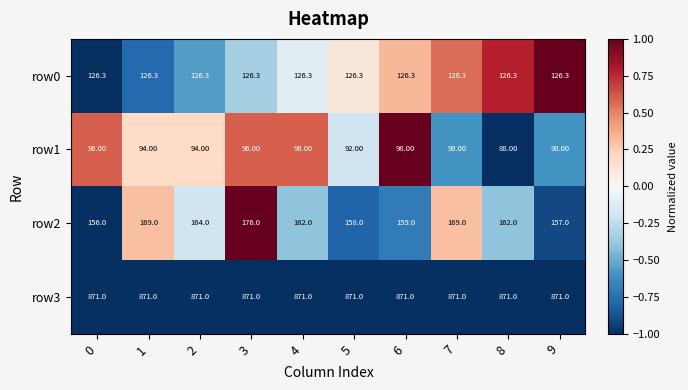

What is the spread (max minus min) of values at 8?

783.0